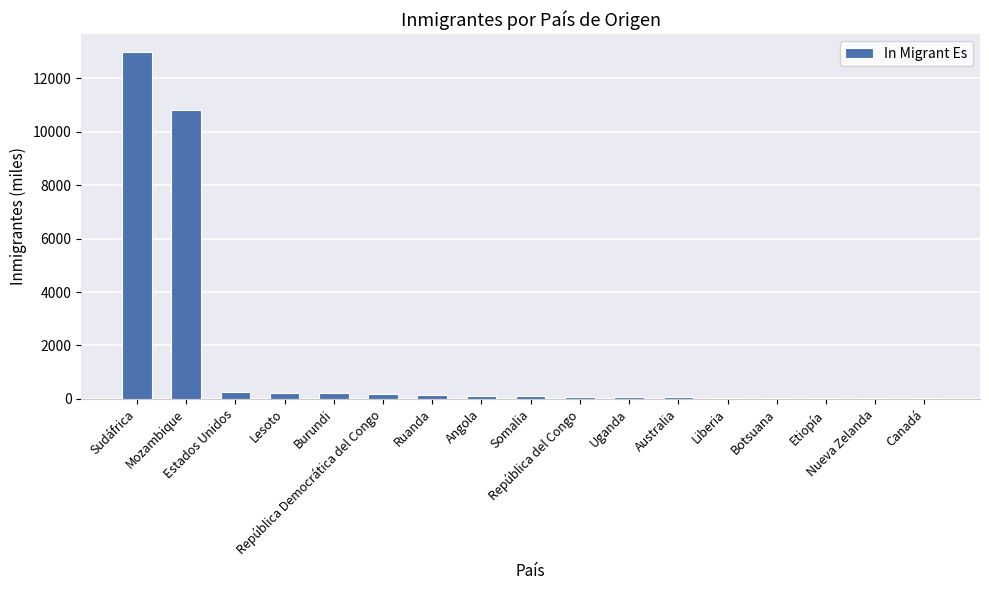

True or false: the data shows 31 at Etiopía.

True